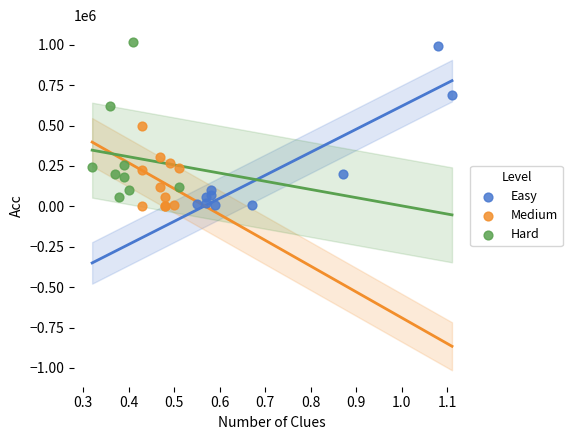

Which series contains the highest Y value?

Hard